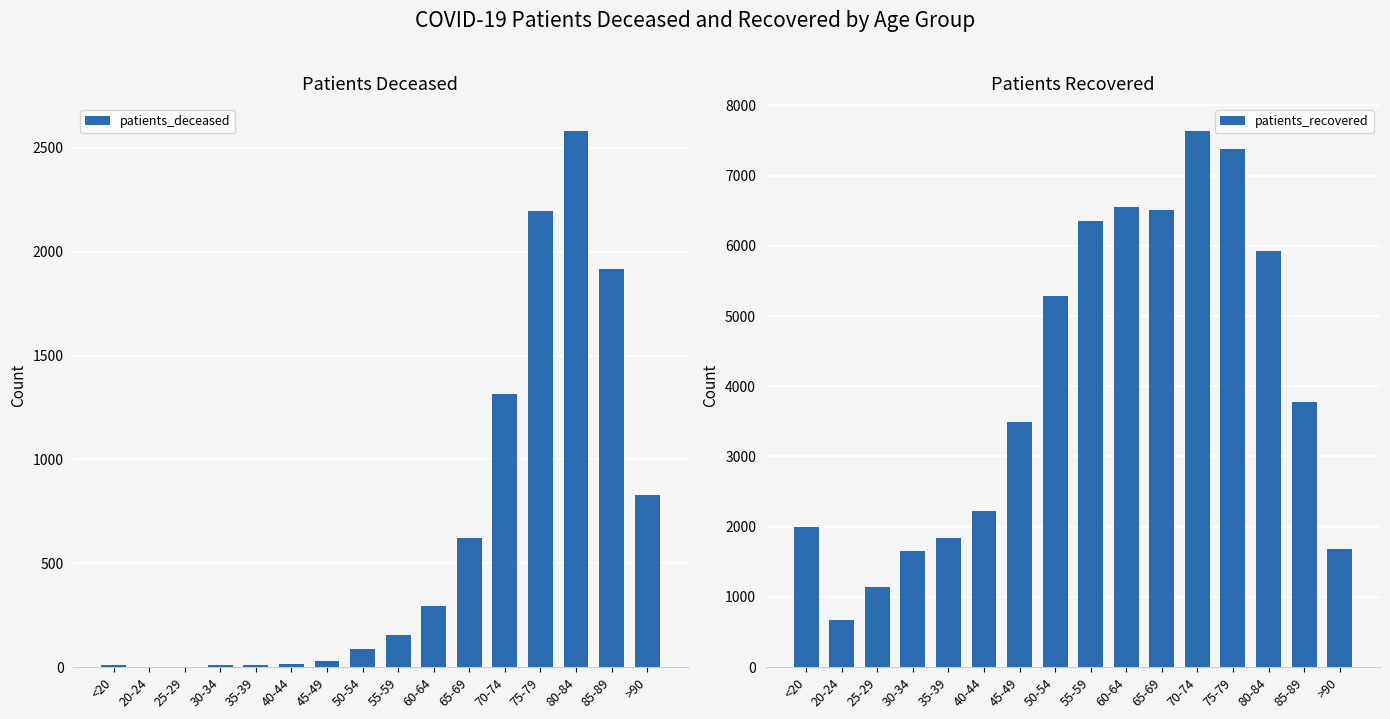

What is the lowest value of the patients_deceased series?

3